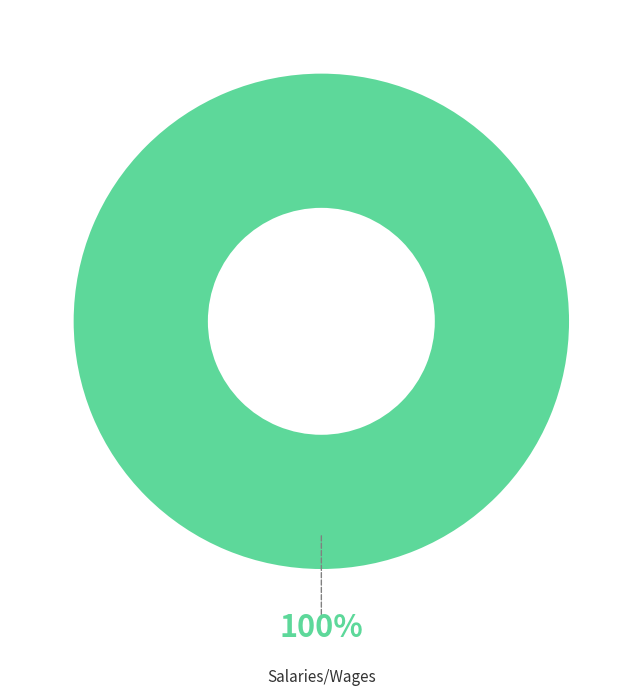

Is Salaries/Wages the majority of the pie?

Yes